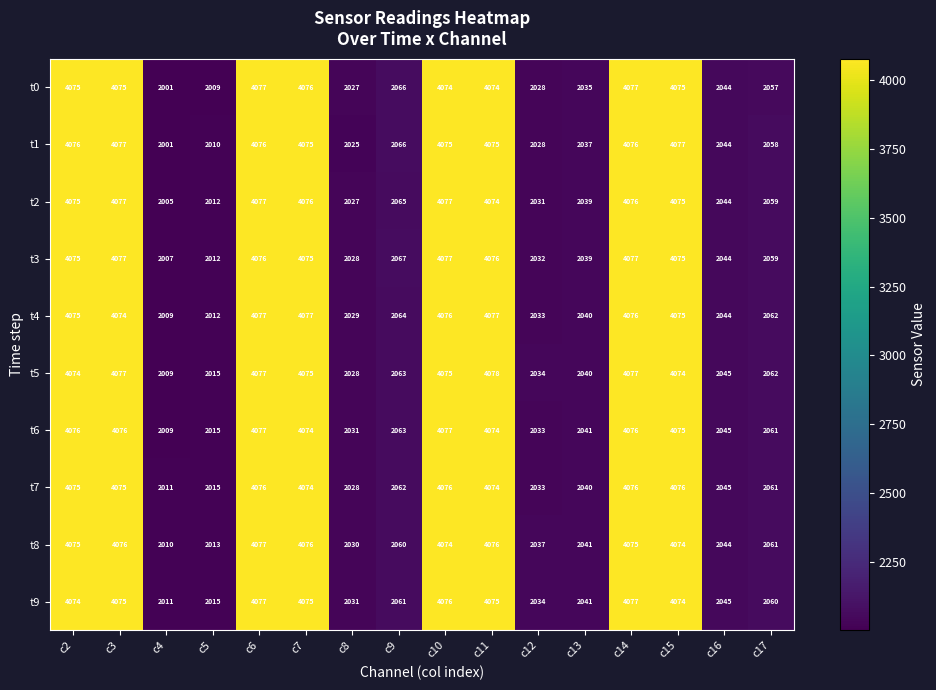

What is the maximum value shown in the chart?

4078